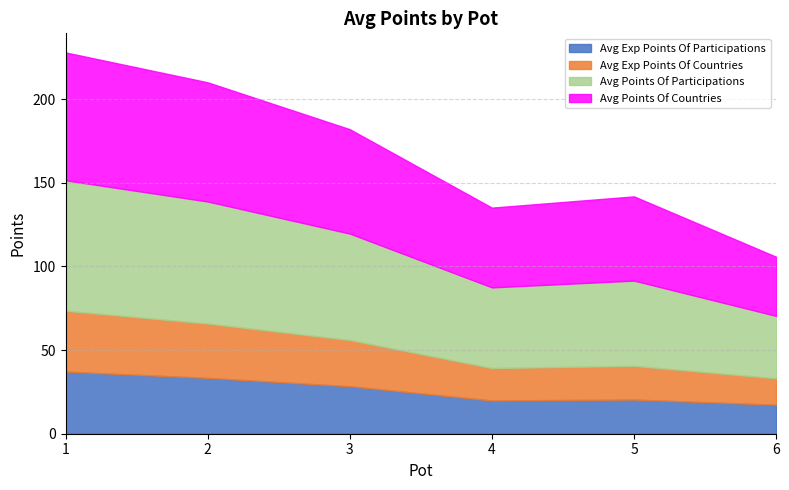

At which category is the sum across all series the highest?

1